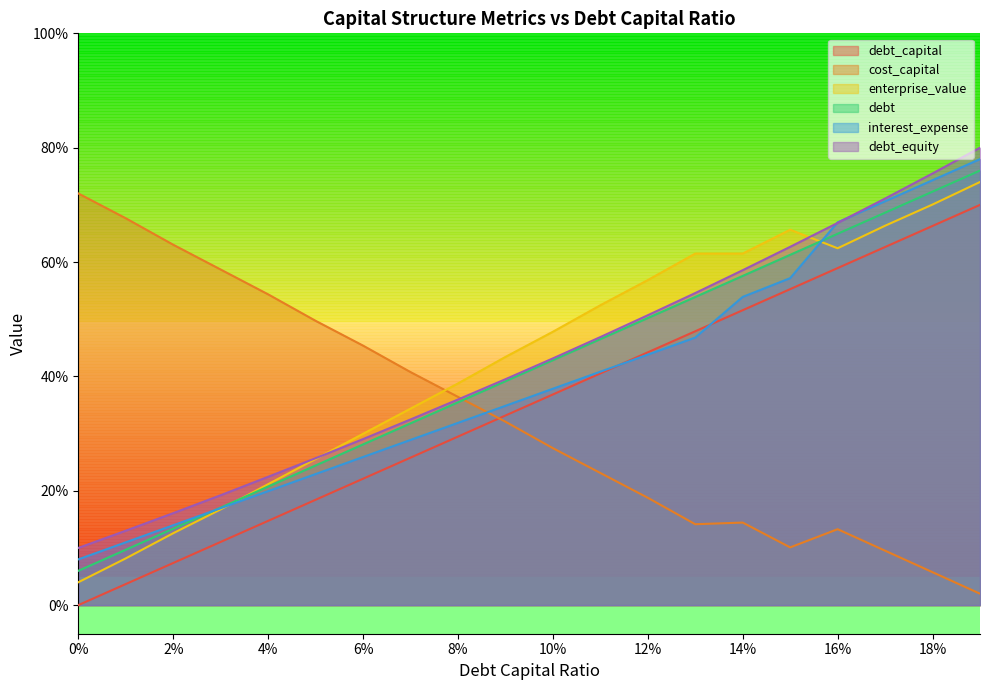

Does the chart display data point markers on the line(s)?

No